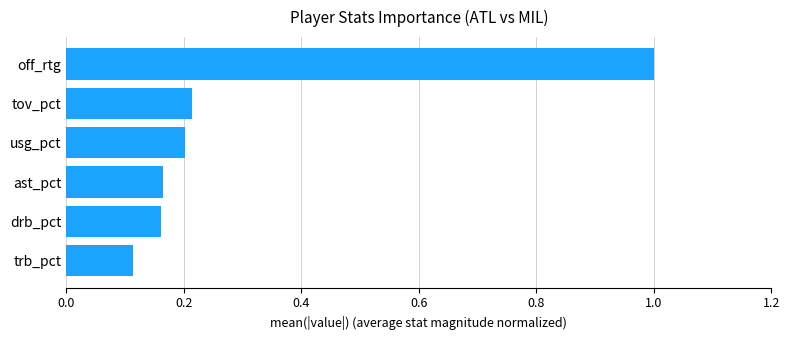

Between trb_pct and ast_pct, which is larger?

ast_pct